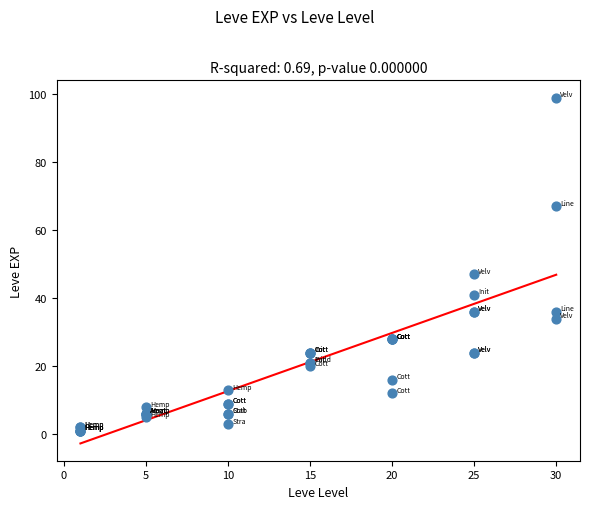

What Y value in the scatter plot is closest to 50?

47